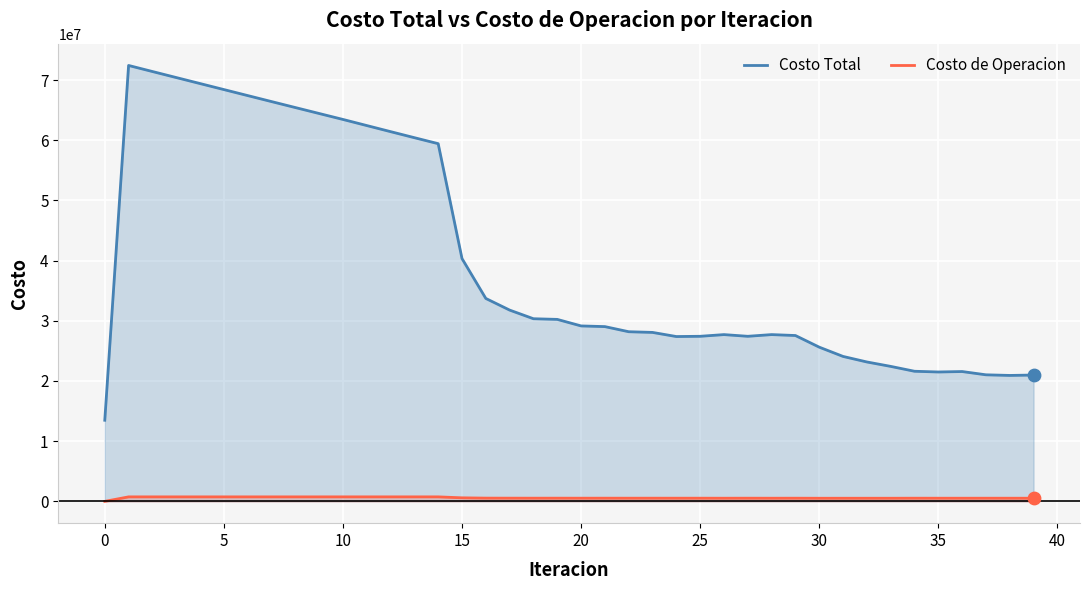

What are all the series names shown in the legend?

Costo Total, Costo de Operacion